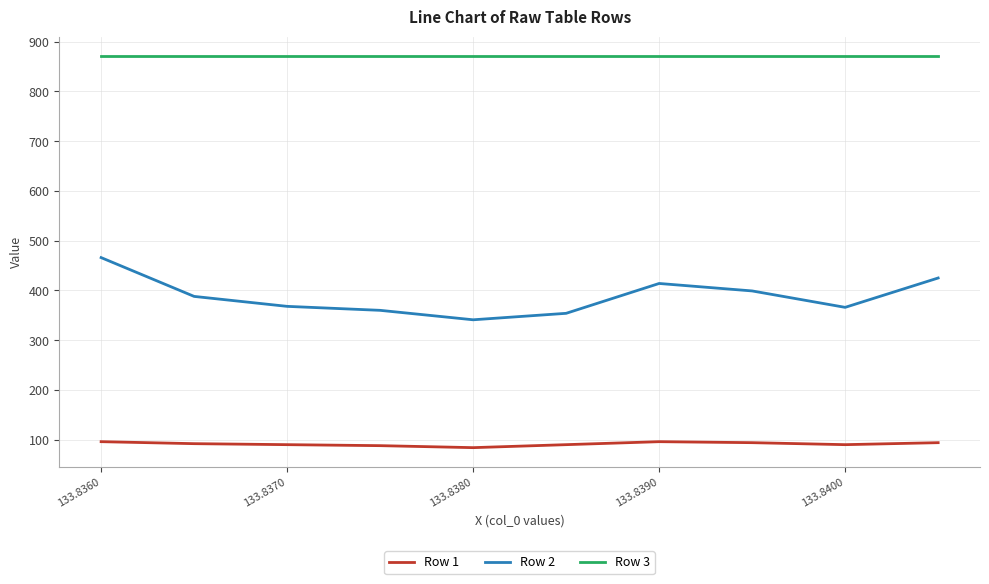

Which series has the largest total across all categories?

Row 3